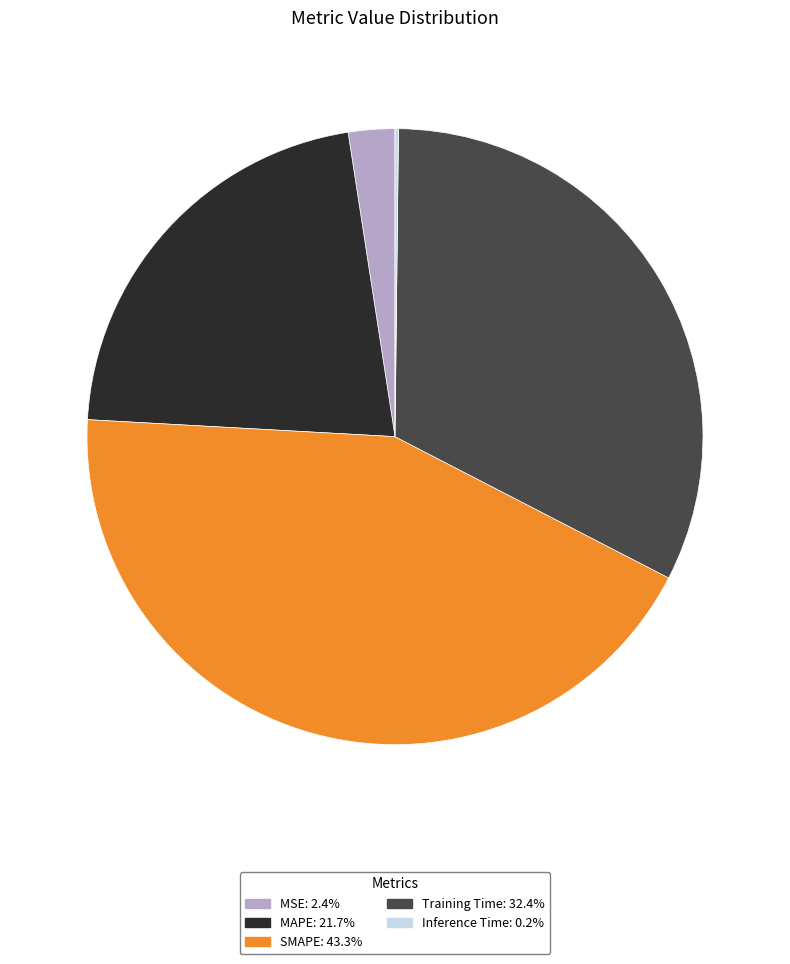

Does SMAPE account for over 50% of the chart?

No